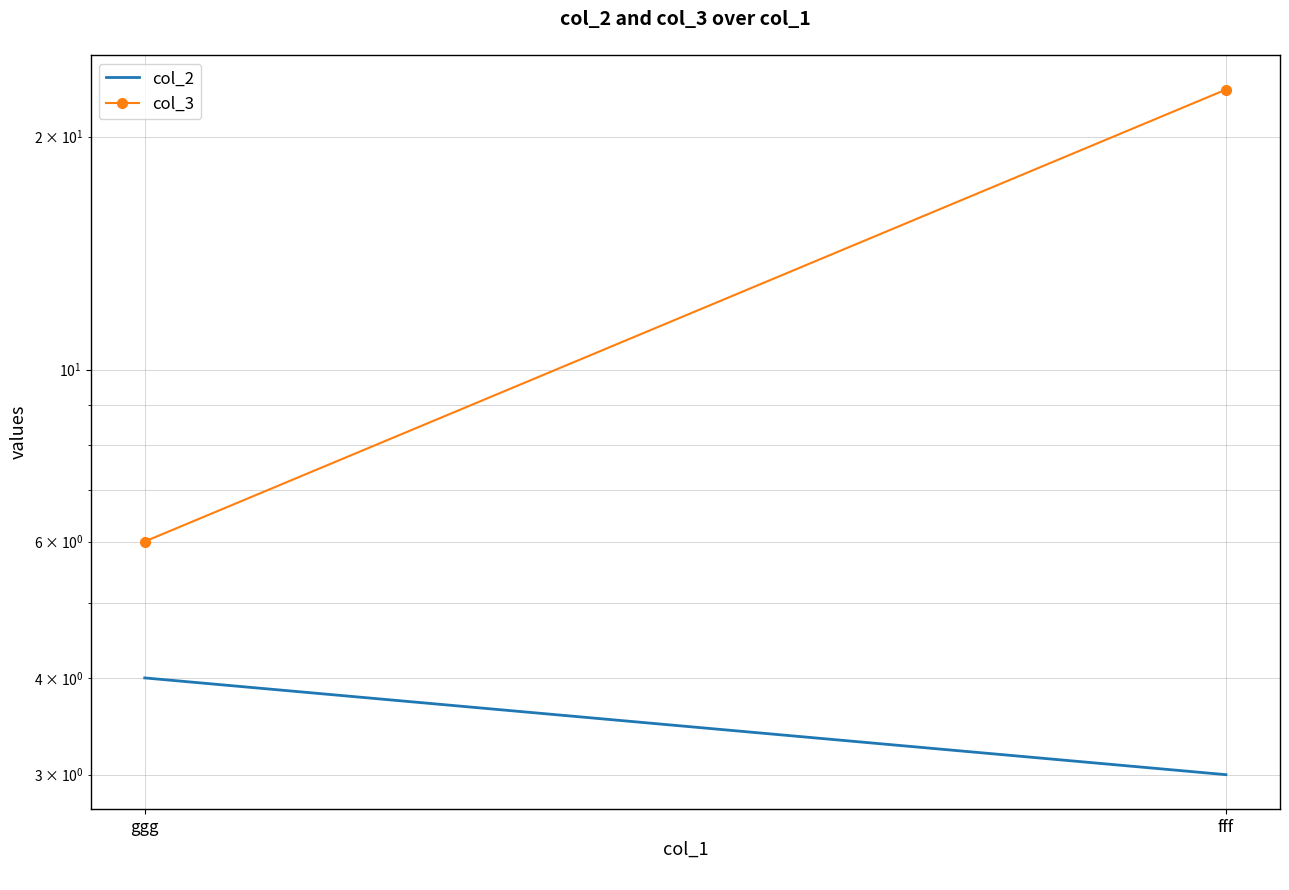

At which category is the sum across all series the highest?

fff